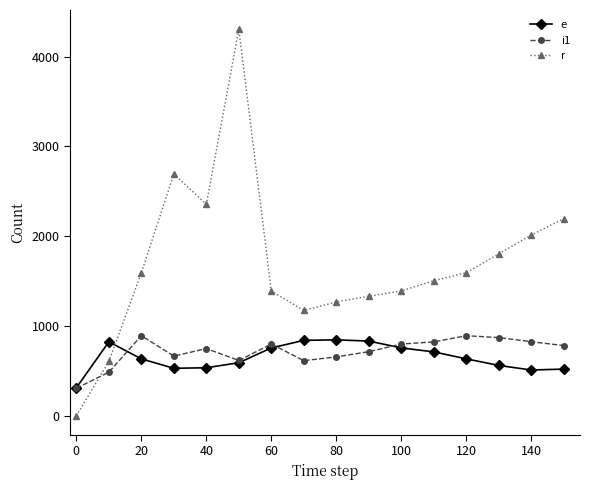

True or false: i1 has more than 2 points higher than both neighbors.

True